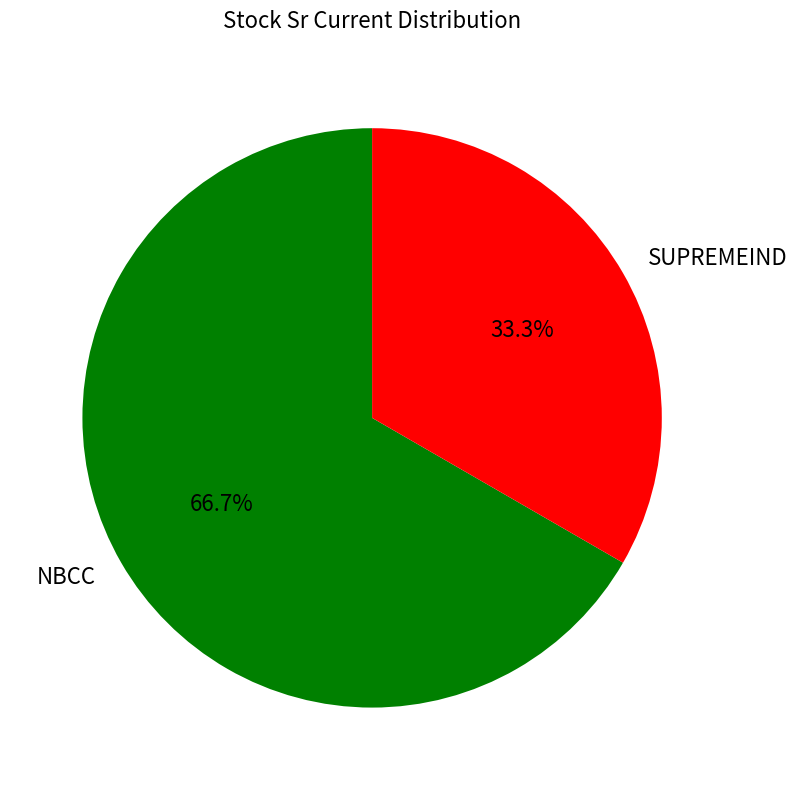

To the nearest percent, what is the difference between the NBCC and SUPREMEIND slice percentages?

33%